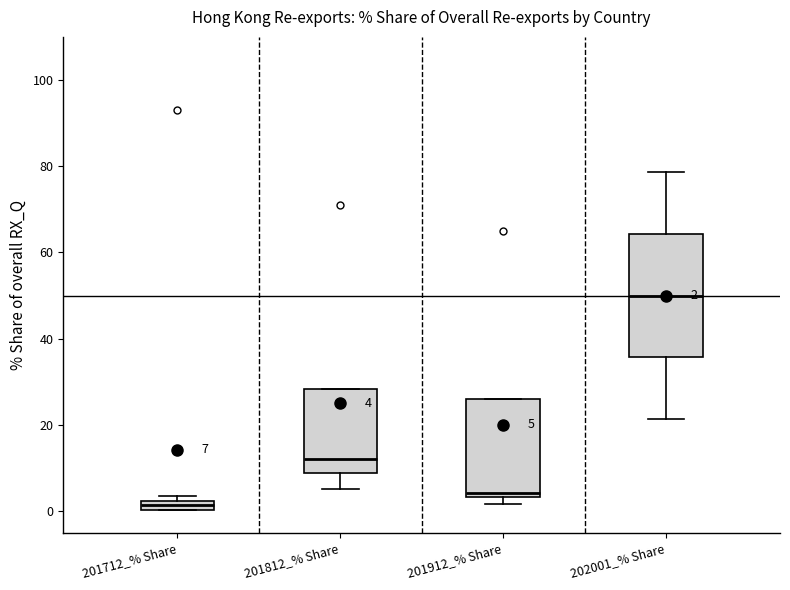

Comparing the boxes themselves (not the whiskers), which one is the tallest?

202001_% Share